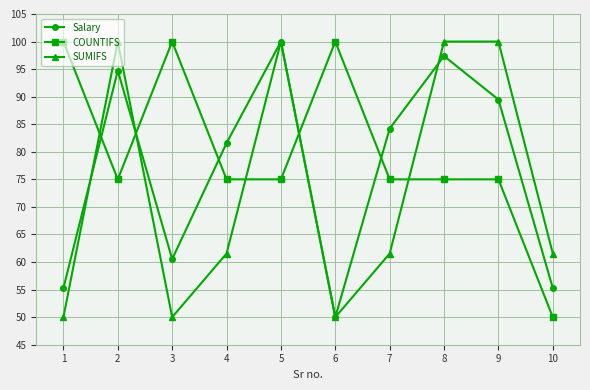

How many lines are shown in the chart?

3